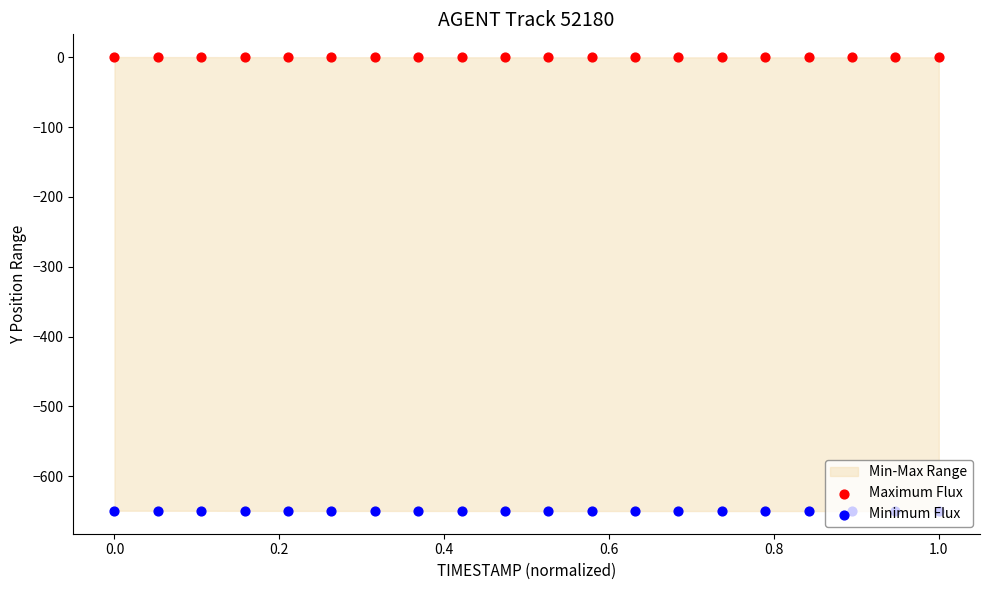

Which series reaches the minimum Y coordinate?

Minimum Flux